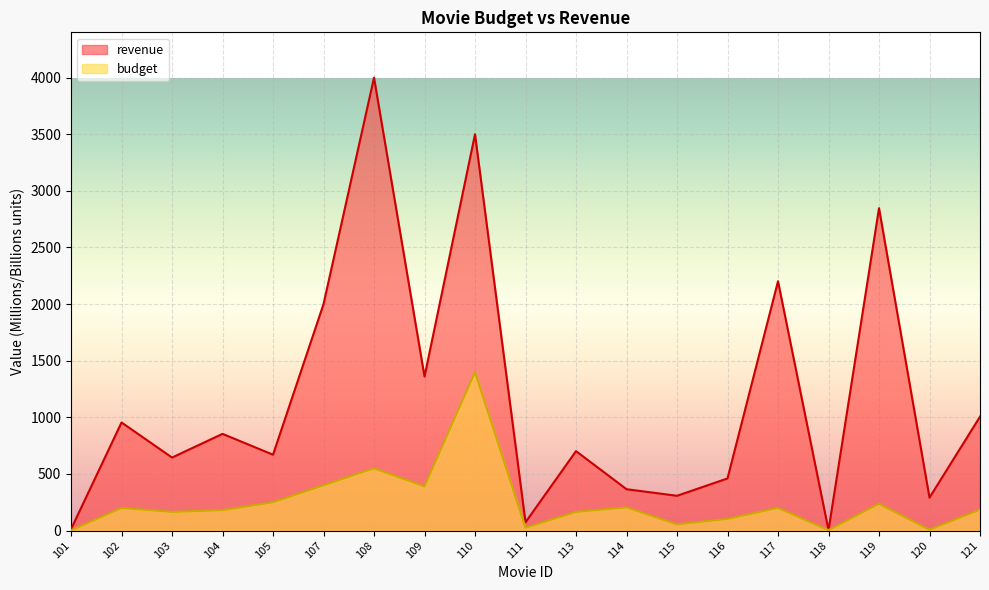

What is the total value across all series at 116?

563.5